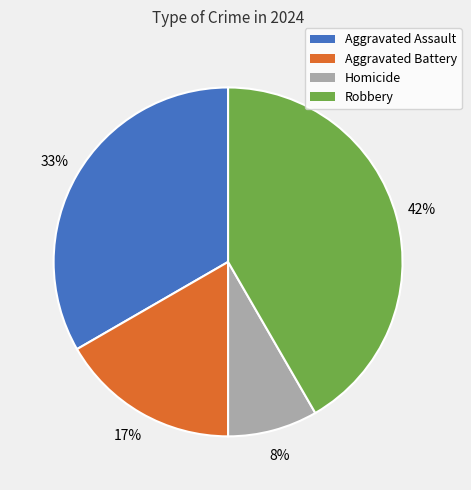

Count the number of slices in the pie.

4